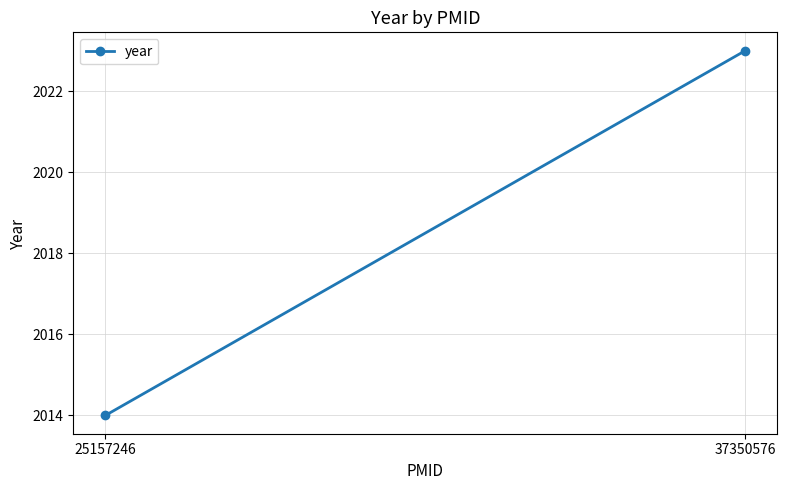

Rank the categories by value from highest to lowest.

37350576, 25157246